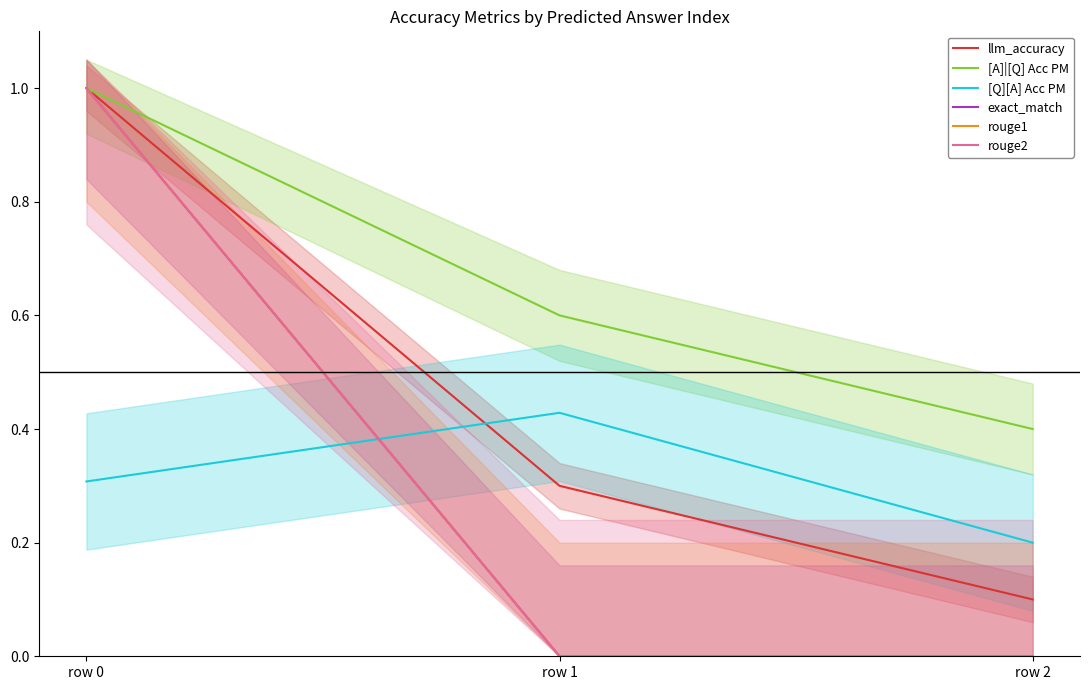

What is the total value across all series at row 1?

1.3